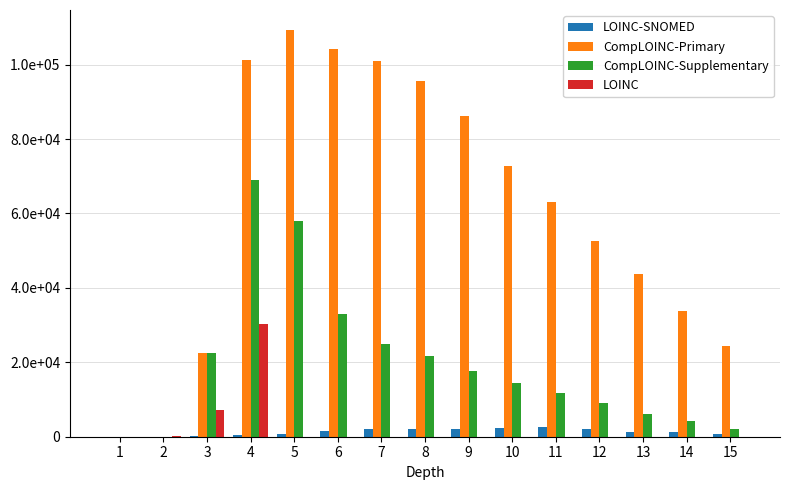

True or false: LOINC has a value of 1966 at 3.

False